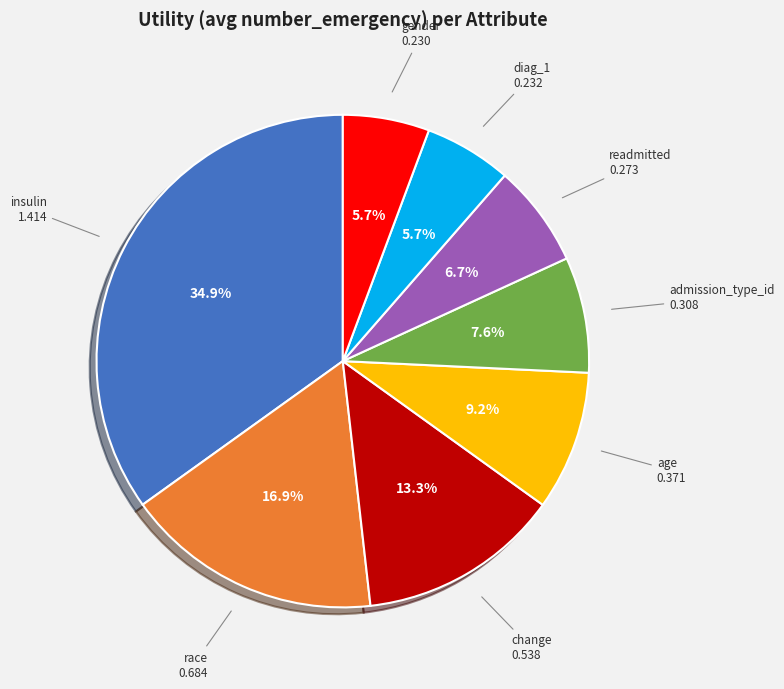

Is there any slice that represents more than half of the pie?

No